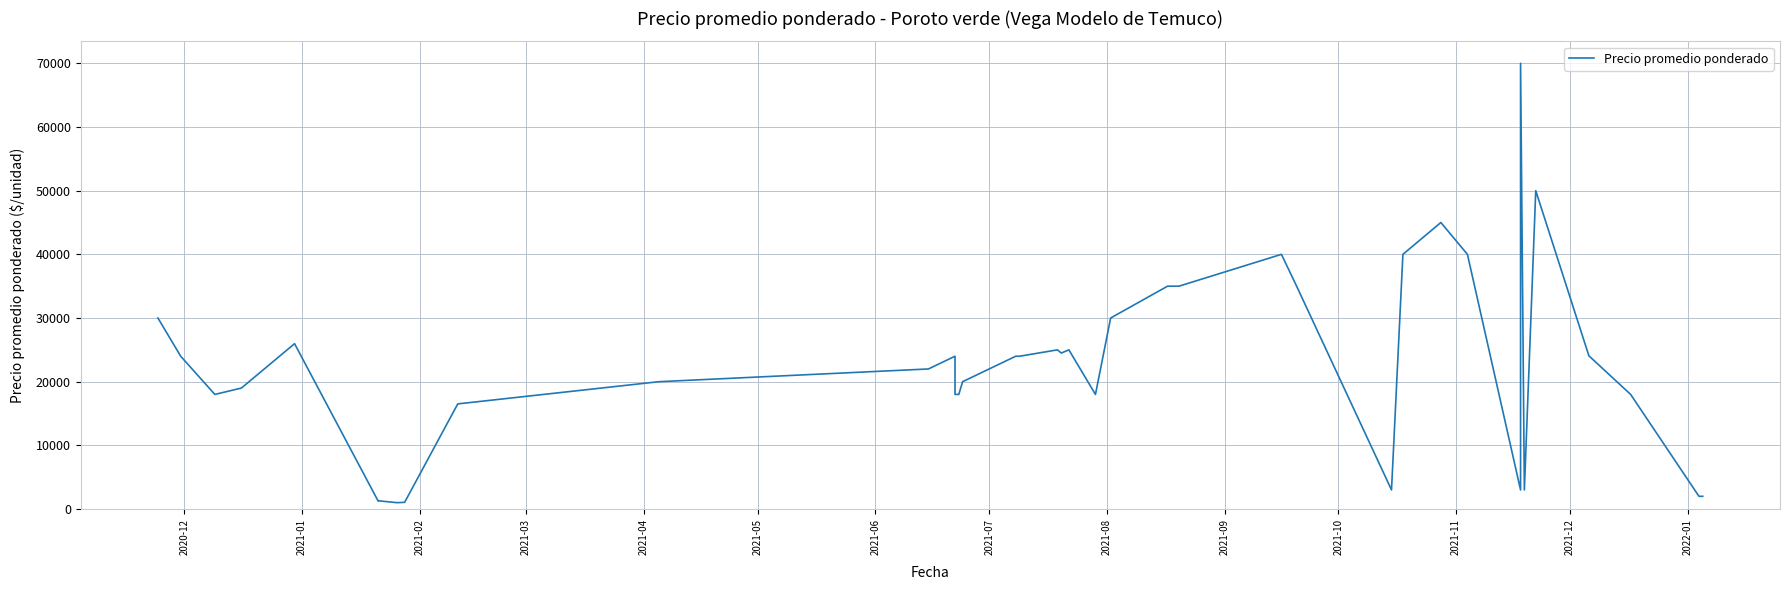

What is the average value?

21917